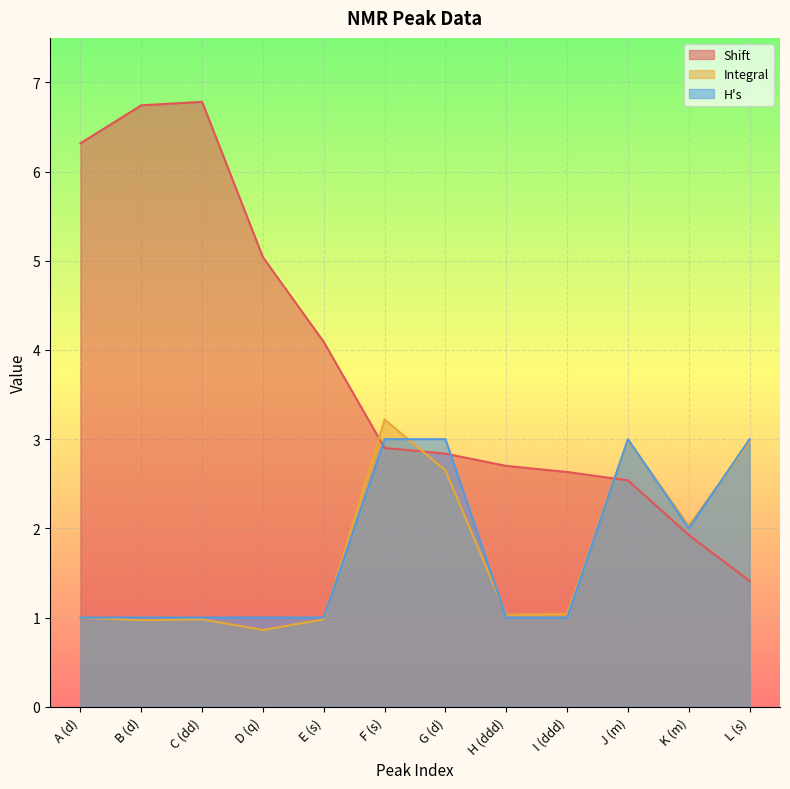

Between G (d) and K (m), which is larger?

G (d)